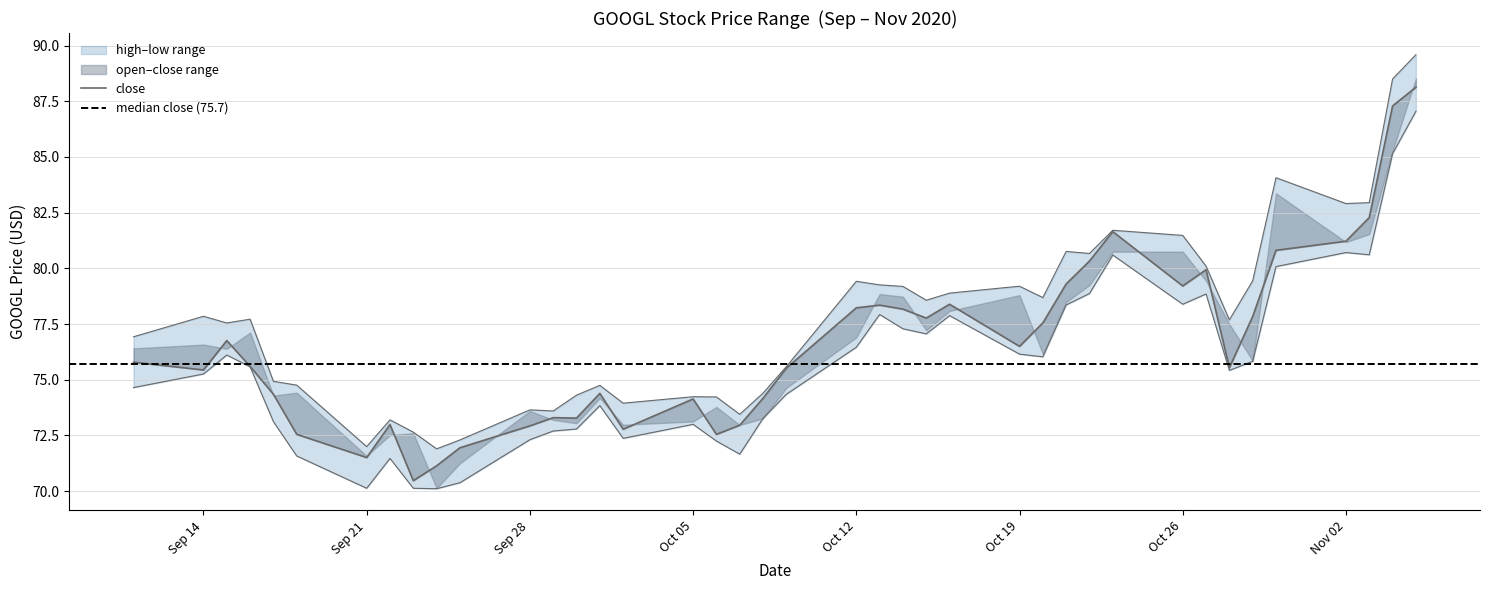

What is the highest value of the close series?

88.1